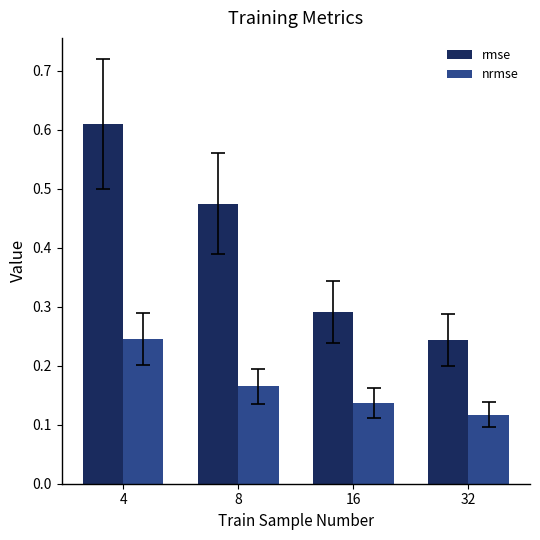

How many bars are there in total?

8